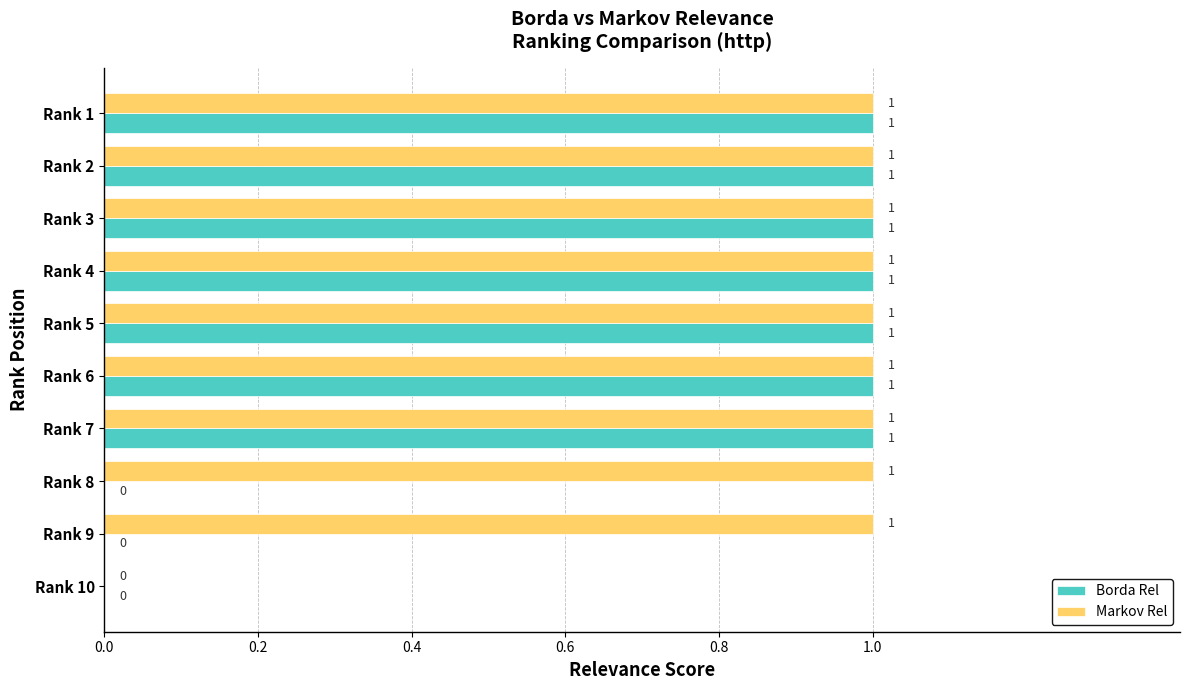

Is it true that Markov Rel equals 0 at Rank 4?

False